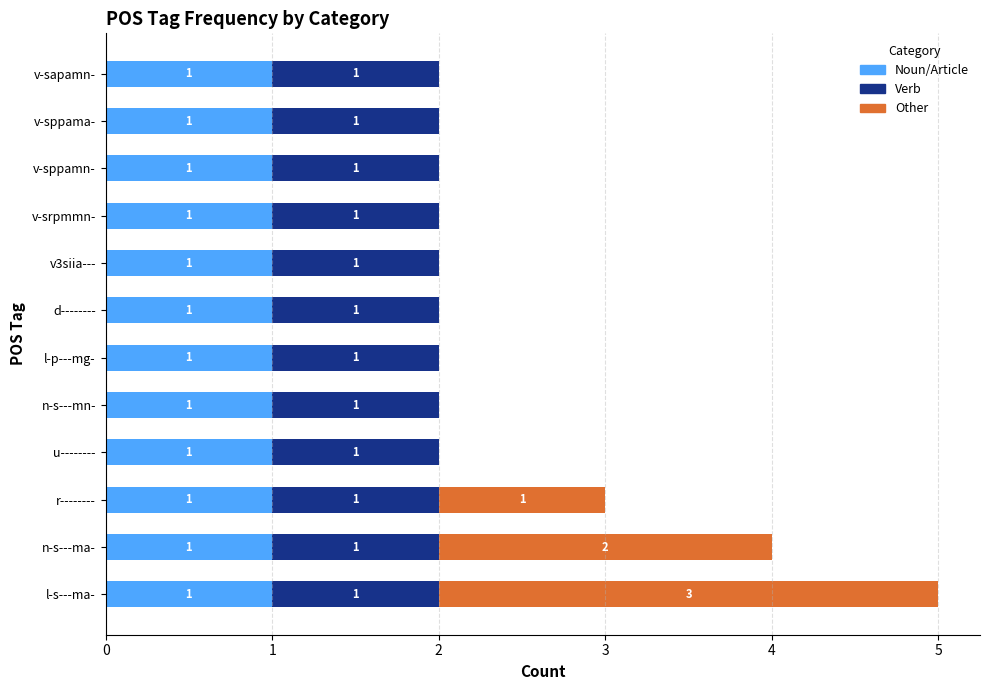

What is the sum of all Noun/Article values?

12